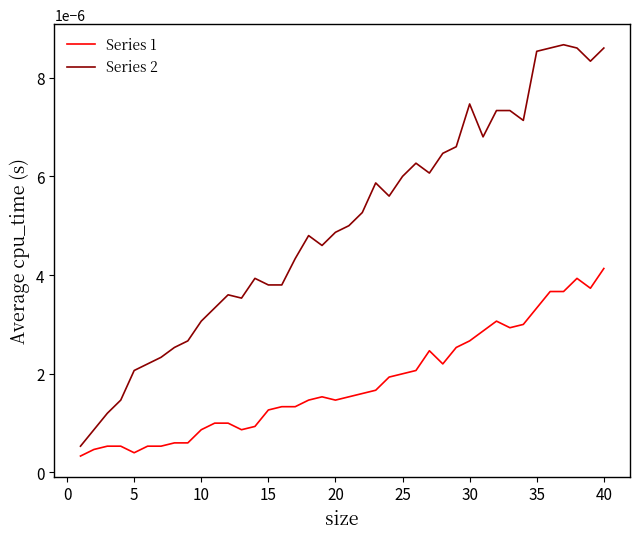

Which series has the largest range (max minus min)?

Series 2